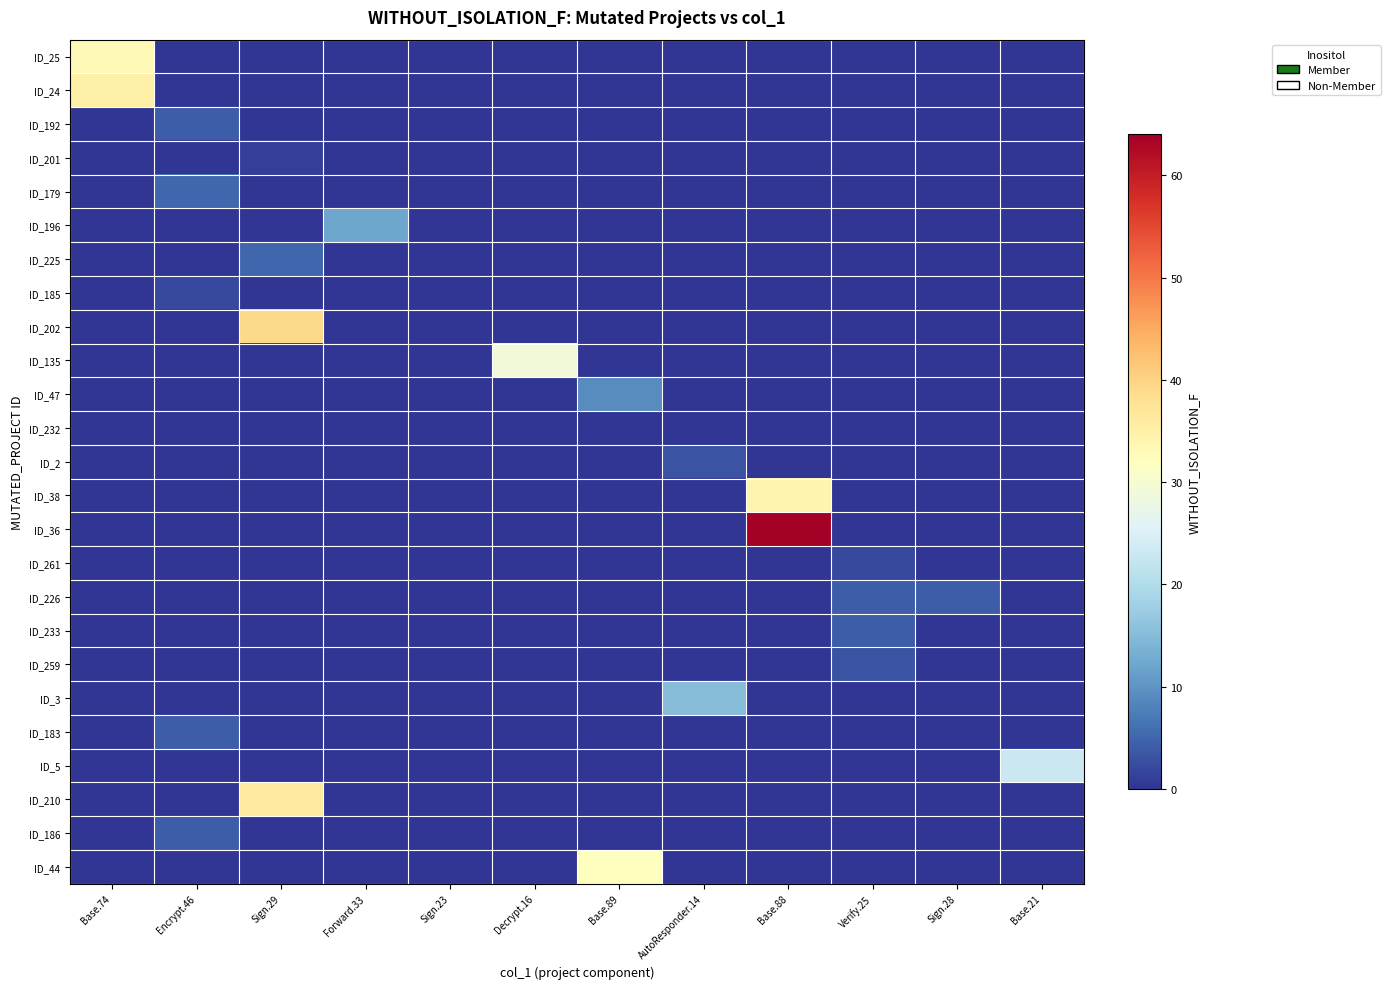

Reading left to right, what are all the values shown in this chart?

ID_25: Base.74=33	Encrypt.46=0	Sign.29=0	Forward.33=0	Sign.23=0	Decrypt.16=0	Base.89=0	AutoResponder.14=0	Base.88=0	Verify.25=0	Sign.28=0	Base.21=0
ID_24: Base.74=35	Encrypt.46=0	Sign.29=0	Forward.33=0	Sign.23=0	Decrypt.16=0	Base.89=0	AutoResponder.14=0	Base.88=0	Verify.25=0	Sign.28=0	Base.21=0
ID_192: Base.74=0	Encrypt.46=4	Sign.29=0	Forward.33=0	Sign.23=0	Decrypt.16=0	Base.89=0	AutoResponder.14=0	Base.88=0	Verify.25=0	Sign.28=0	Base.21=0
ID_201: Base.74=0	Encrypt.46=0	Sign.29=1	Forward.33=0	Sign.23=0	Decrypt.16=0	Base.89=0	AutoResponder.14=0	Base.88=0	Verify.25=0	Sign.28=0	Base.21=0
ID_179: Base.74=0	Encrypt.46=5	Sign.29=0	Forward.33=0	Sign.23=0	Decrypt.16=0	Base.89=0	AutoResponder.14=0	Base.88=0	Verify.25=0	Sign.28=0	Base.21=0
ID_196: Base.74=0	Encrypt.46=0	Sign.29=0	Forward.33=12	Sign.23=0	Decrypt.16=0	Base.89=0	AutoResponder.14=0	Base.88=0	Verify.25=0	Sign.28=0	Base.21=0
ID_225: Base.74=0	Encrypt.46=0	Sign.29=5	Forward.33=0	Sign.23=0	Decrypt.16=0	Base.89=0	AutoResponder.14=0	Base.88=0	Verify.25=0	Sign.28=0	Base.21=0
ID_185: Base.74=0	Encrypt.46=2	Sign.29=0	Forward.33=0	Sign.23=0	Decrypt.16=0	Base.89=0	AutoResponder.14=0	Base.88=0	Verify.25=0	Sign.28=0	Base.21=0
ID_202: Base.74=0	Encrypt.46=0	Sign.29=39	Forward.33=0	Sign.23=0	Decrypt.16=0	Base.89=0	AutoResponder.14=0	Base.88=0	Verify.25=0	Sign.28=0	Base.21=0
ID_135: Base.74=0	Encrypt.46=0	Sign.29=0	Forward.33=0	Sign.23=0	Decrypt.16=29	Base.89=0	AutoResponder.14=0	Base.88=0	Verify.25=0	Sign.28=0	Base.21=0
ID_47: Base.74=0	Encrypt.46=0	Sign.29=0	Forward.33=0	Sign.23=0	Decrypt.16=0	Base.89=9	AutoResponder.14=0	Base.88=0	Verify.25=0	Sign.28=0	Base.21=0
ID_232: Base.74=0	Encrypt.46=0	Sign.29=0	Forward.33=0	Sign.23=0	Decrypt.16=0	Base.89=0	AutoResponder.14=0	Base.88=0	Verify.25=0	Sign.28=0	Base.21=0
ID_2: Base.74=0	Encrypt.46=0	Sign.29=0	Forward.33=0	Sign.23=0	Decrypt.16=0	Base.89=0	AutoResponder.14=3	Base.88=0	Verify.25=0	Sign.28=0	Base.21=0
ID_38: Base.74=0	Encrypt.46=0	Sign.29=0	Forward.33=0	Sign.23=0	Decrypt.16=0	Base.89=0	AutoResponder.14=0	Base.88=34	Verify.25=0	Sign.28=0	Base.21=0
ID_36: Base.74=0	Encrypt.46=0	Sign.29=0	Forward.33=0	Sign.23=0	Decrypt.16=0	Base.89=0	AutoResponder.14=0	Base.88=64	Verify.25=0	Sign.28=0	Base.21=0
ID_261: Base.74=0	Encrypt.46=0	Sign.29=0	Forward.33=0	Sign.23=0	Decrypt.16=0	Base.89=0	AutoResponder.14=0	Base.88=0	Verify.25=2	Sign.28=0	Base.21=0
ID_226: Base.74=0	Encrypt.46=0	Sign.29=0	Forward.33=0	Sign.23=0	Decrypt.16=0	Base.89=0	AutoResponder.14=0	Base.88=0	Verify.25=4	Sign.28=4	Base.21=0
ID_233: Base.74=0	Encrypt.46=0	Sign.29=0	Forward.33=0	Sign.23=0	Decrypt.16=0	Base.89=0	AutoResponder.14=0	Base.88=0	Verify.25=4	Sign.28=0	Base.21=0
ID_259: Base.74=0	Encrypt.46=0	Sign.29=0	Forward.33=0	Sign.23=0	Decrypt.16=0	Base.89=0	AutoResponder.14=0	Base.88=0	Verify.25=3	Sign.28=0	Base.21=0
ID_3: Base.74=0	Encrypt.46=0	Sign.29=0	Forward.33=0	Sign.23=0	Decrypt.16=0	Base.89=0	AutoResponder.14=15	Base.88=0	Verify.25=0	Sign.28=0	Base.21=0
ID_183: Base.74=0	Encrypt.46=4	Sign.29=0	Forward.33=0	Sign.23=0	Decrypt.16=0	Base.89=0	AutoResponder.14=0	Base.88=0	Verify.25=0	Sign.28=0	Base.21=0
ID_5: Base.74=0	Encrypt.46=0	Sign.29=0	Forward.33=0	Sign.23=0	Decrypt.16=0	Base.89=0	AutoResponder.14=0	Base.88=0	Verify.25=0	Sign.28=0	Base.21=23
ID_210: Base.74=0	Encrypt.46=0	Sign.29=36	Forward.33=0	Sign.23=0	Decrypt.16=0	Base.89=0	AutoResponder.14=0	Base.88=0	Verify.25=0	Sign.28=0	Base.21=0
ID_186: Base.74=0	Encrypt.46=4	Sign.29=0	Forward.33=0	Sign.23=0	Decrypt.16=0	Base.89=0	AutoResponder.14=0	Base.88=0	Verify.25=0	Sign.28=0	Base.21=0
ID_44: Base.74=0	Encrypt.46=0	Sign.29=0	Forward.33=0	Sign.23=0	Decrypt.16=0	Base.89=32	AutoResponder.14=0	Base.88=0	Verify.25=0	Sign.28=0	Base.21=0